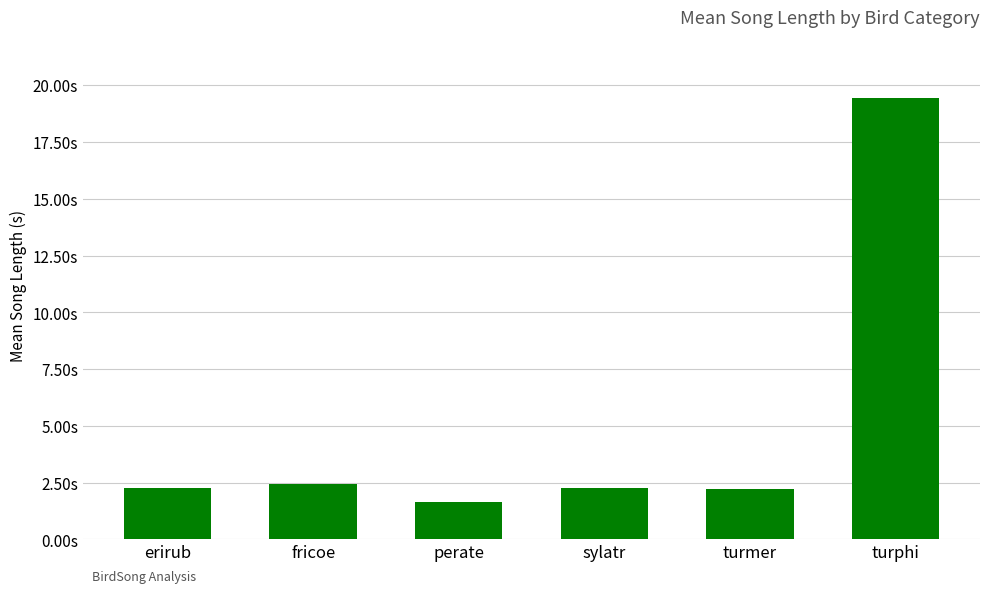

At which label is the value closest to 10?

fricoe